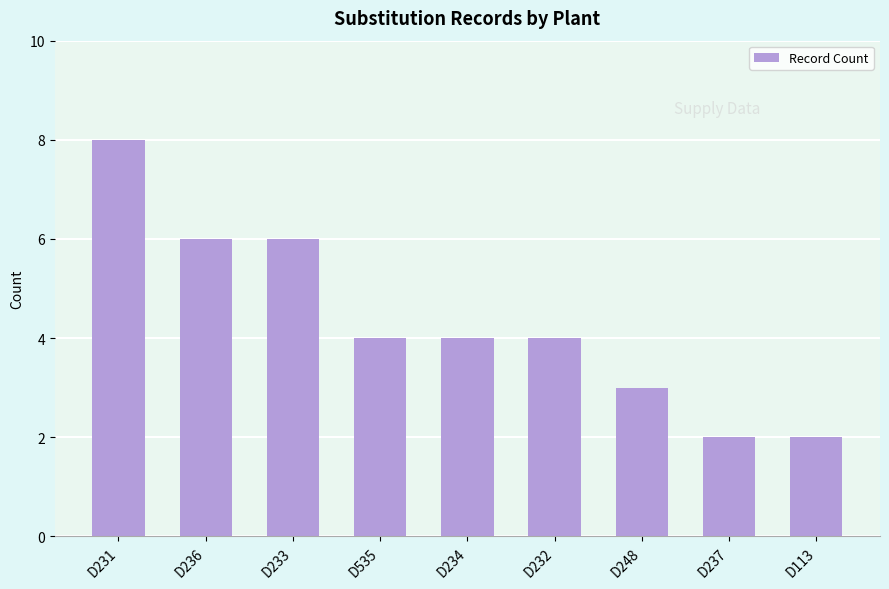

Between D237 and D232, which is larger?

D232